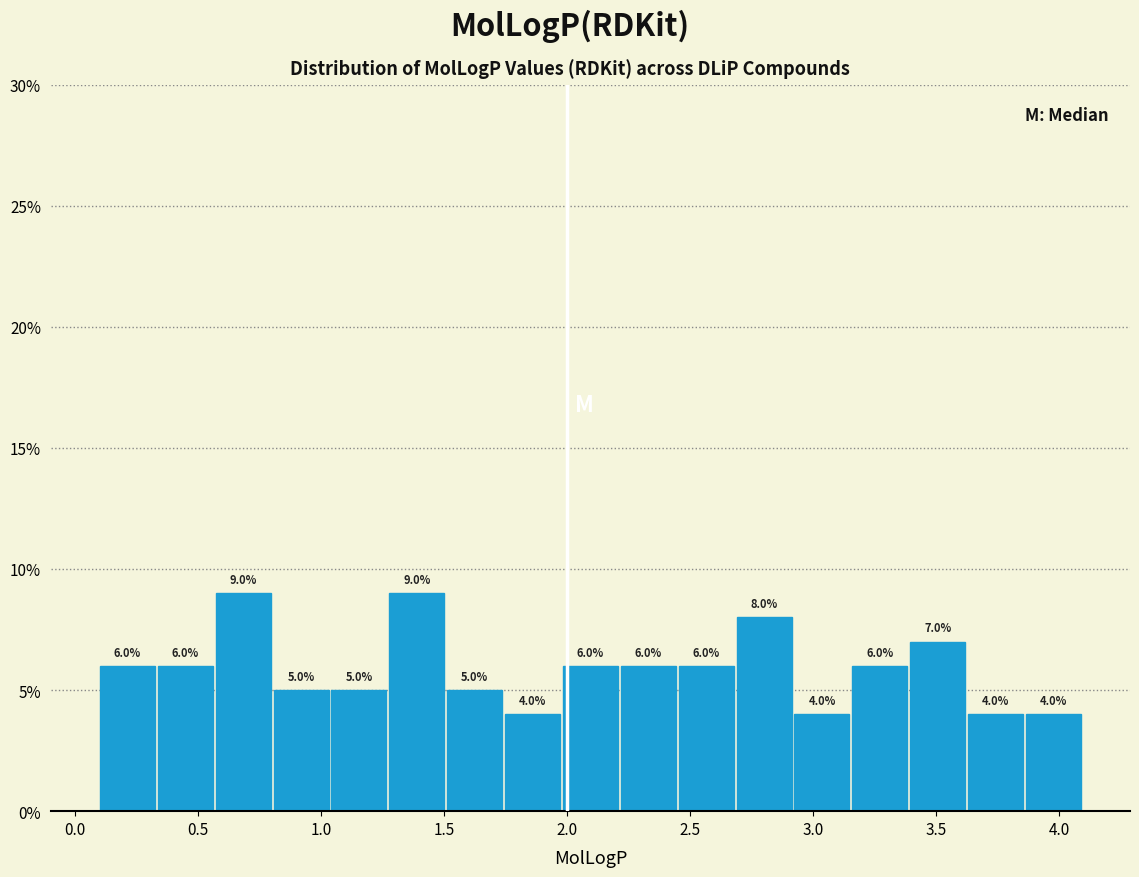

Reading left to right, transcribe this chart: for each bar, give the range it covers on the x-axis and its height. The bar edges are not printed on the chart, so give them approximately, as read against the axis.

0.10 to 0.35: 6.0
0.35 to 0.55: 6.0
0.55 to 0.80: 9.0
0.80 to 1.05: 5.0
1.05 to 1.30: 5.0
1.30 to 1.50: 9.0
1.50 to 1.75: 5.0
1.75 to 2.00: 4.0
2.00 to 2.20: 6.0
2.20 to 2.45: 6.0
2.45 to 2.70: 6.0
2.70 to 2.90: 8.0
2.90 to 3.15: 4.0
3.15 to 3.40: 6.0
3.40 to 3.65: 7.0
3.65 to 3.85: 4.0
3.85 to 4.10: 4.0